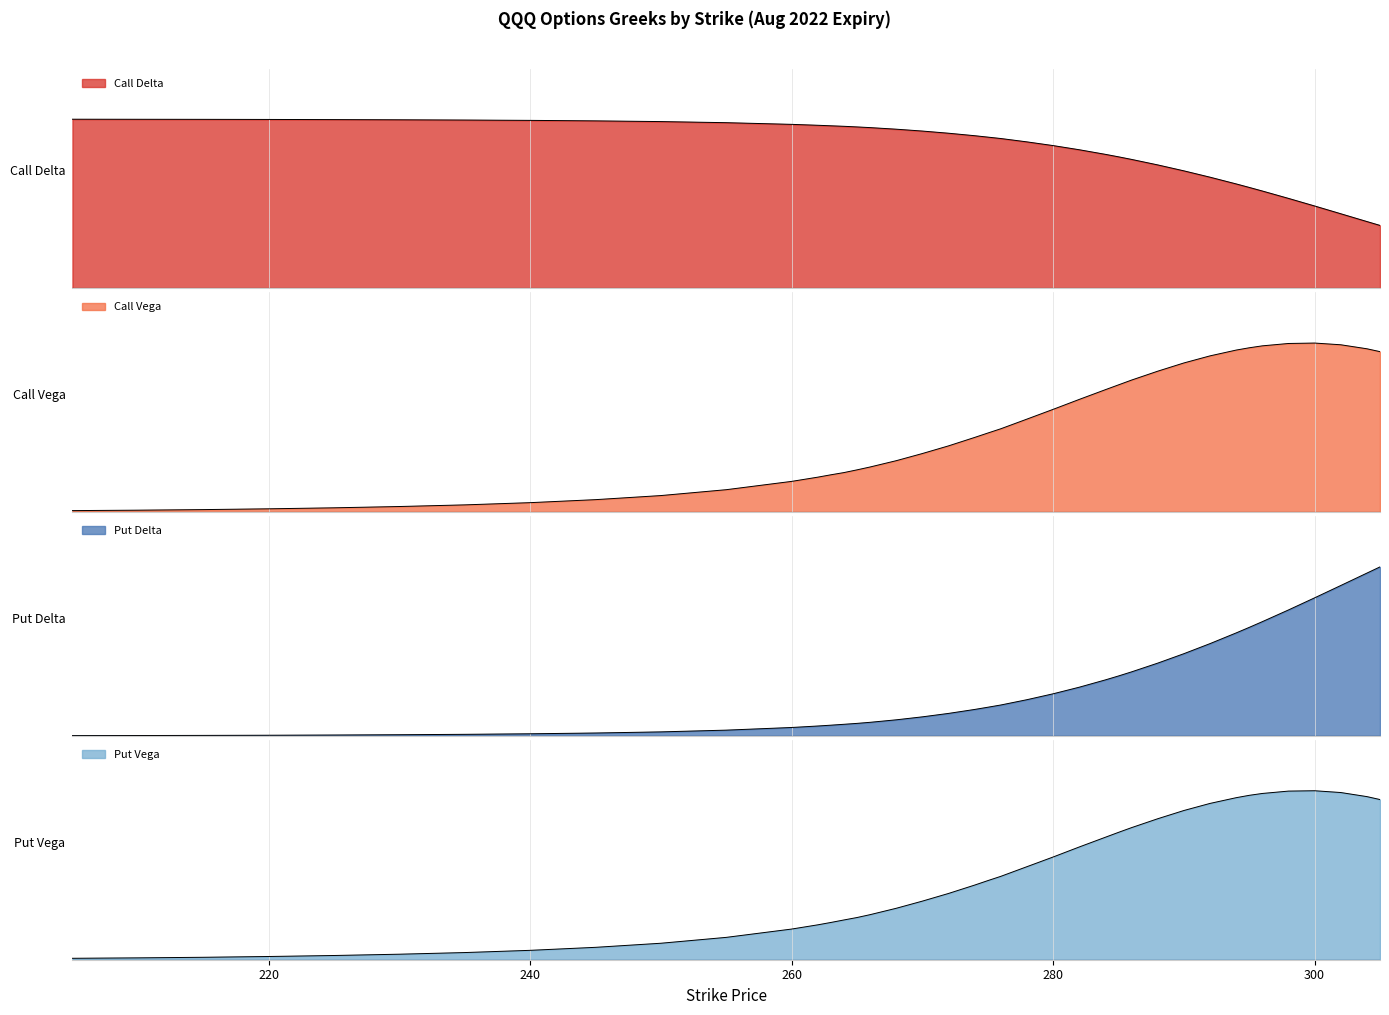

What is the difference between the delta_C values at 255 and 274?

0.1